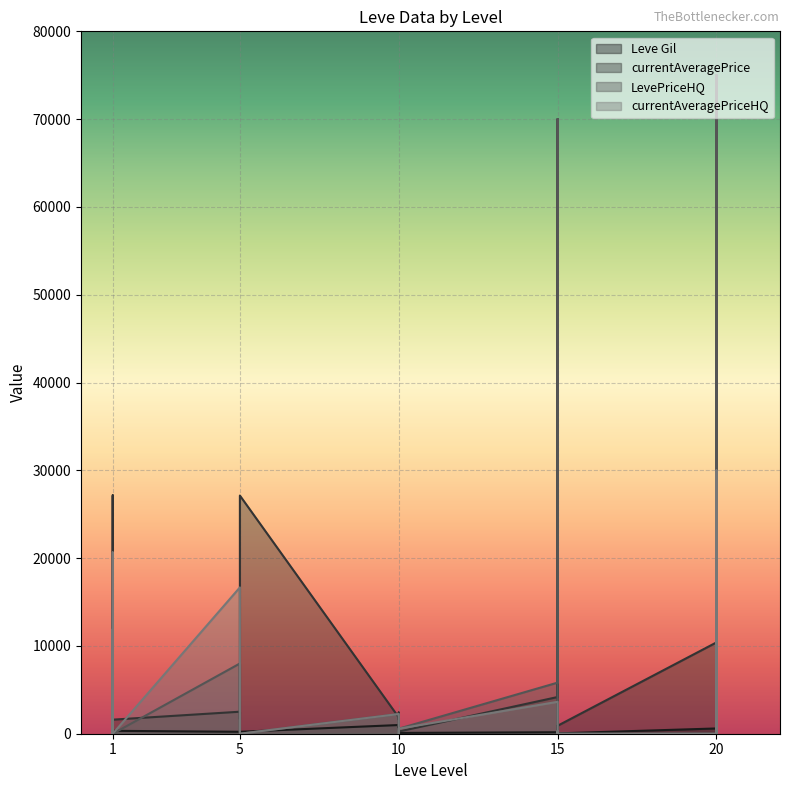

What is the sum of all currentAveragePrice values?

382095